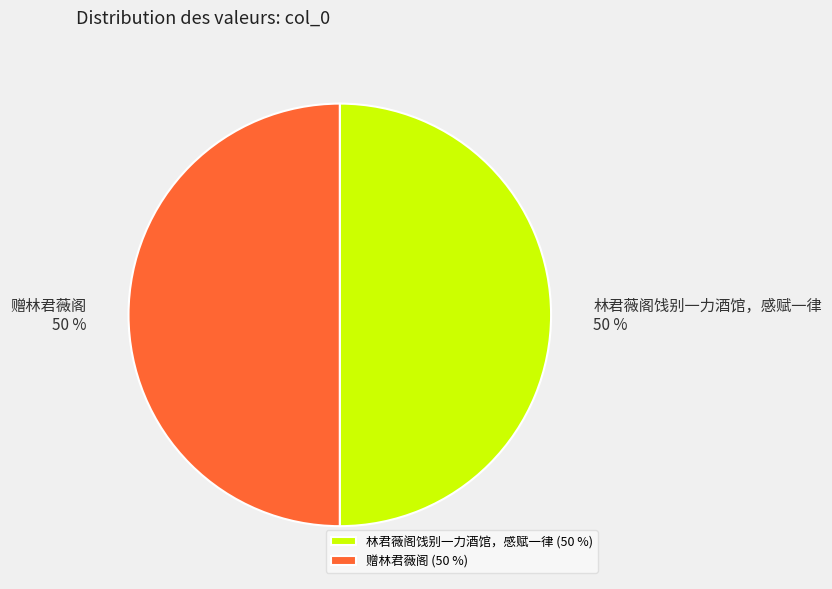

Combined, do 赠林君薇阁 and 林君薇阁饯别一力酒馆，感赋一律 account for over 50%?

Yes